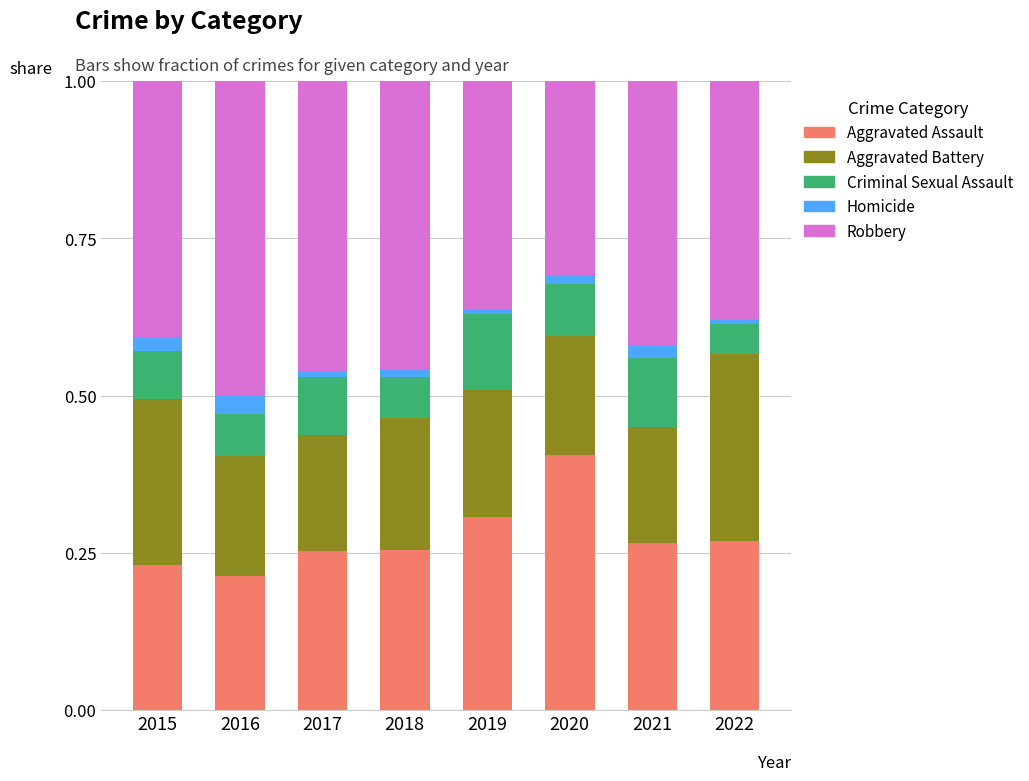

Is it true that Aggravated Assault equals 0.1 at 2016?

False